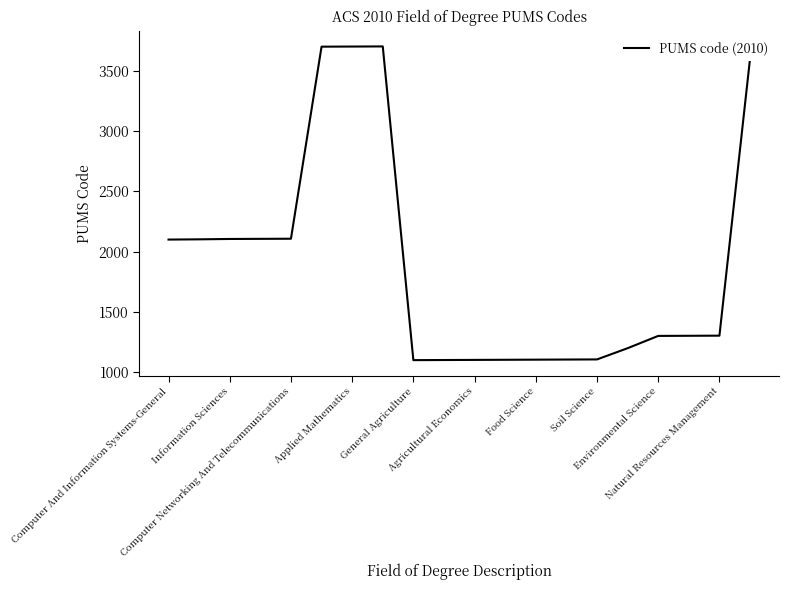

What is the smallest value displayed?

1100